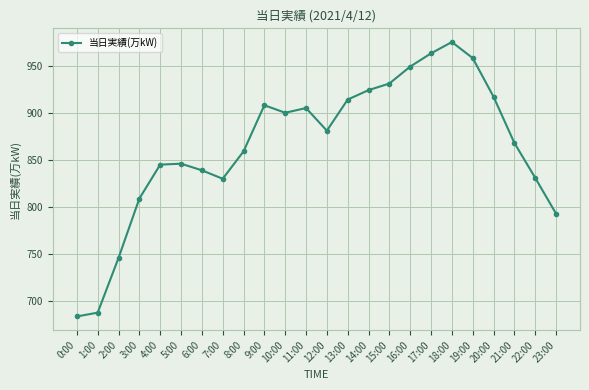

What is the change in value from 3:00 to 10:00?

+91